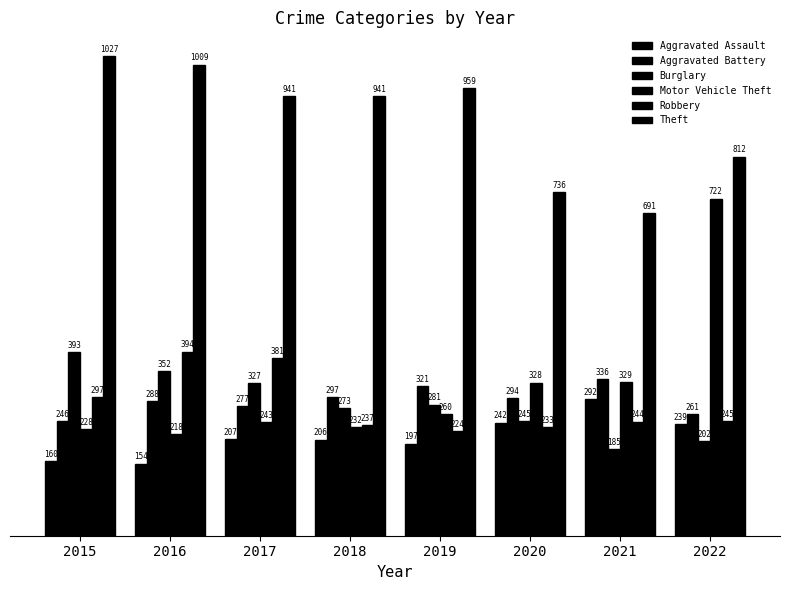

Are the bars grouped side by side (vs. stacked)?

Yes